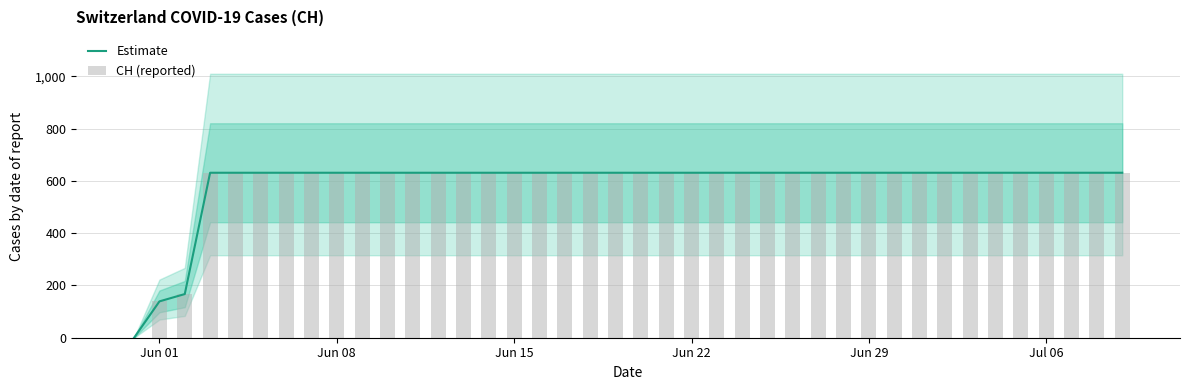

What is the highest value of the Estimate series?

631